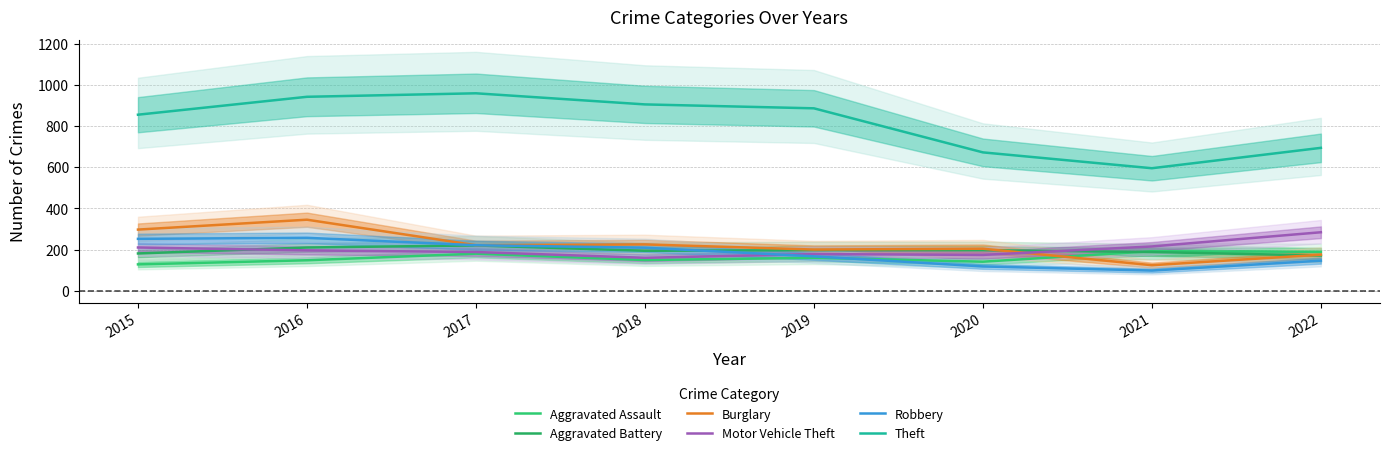

At which category does Aggravated Battery reach its first local valley?

2018